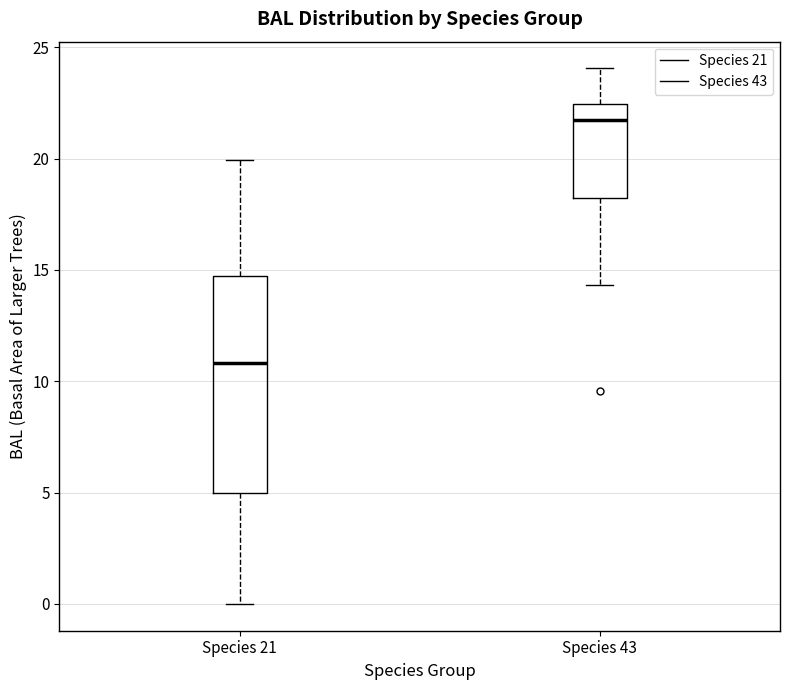

Where is the lower edge of the box for Species 43 on the y-axis? The values are not printed on the chart, so give them approximately, as read against the axis.

18.5